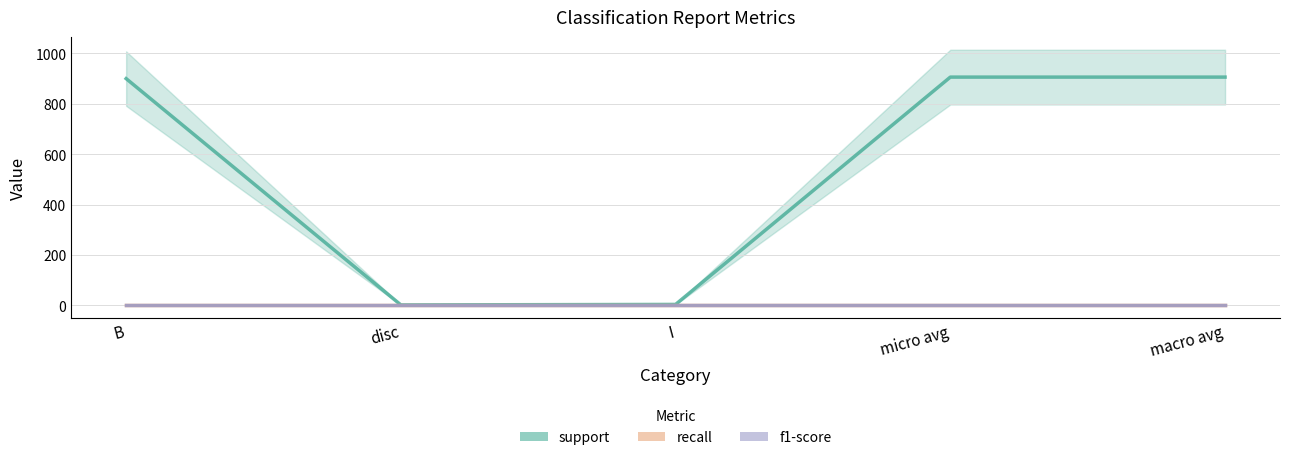

Where is the first local minimum for support?

disc